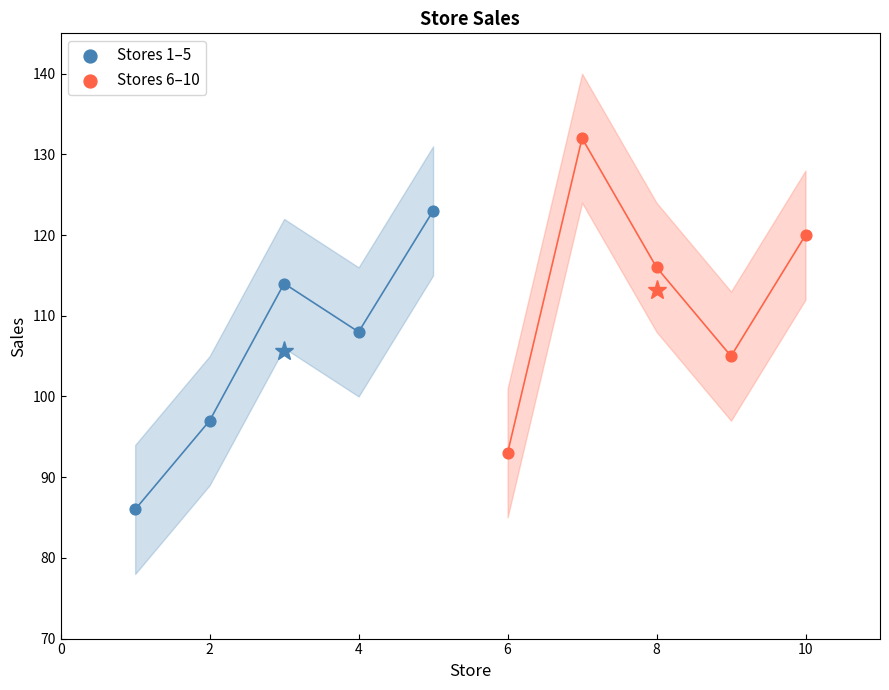

Which series reaches the maximum Y coordinate?

Stores 6–10